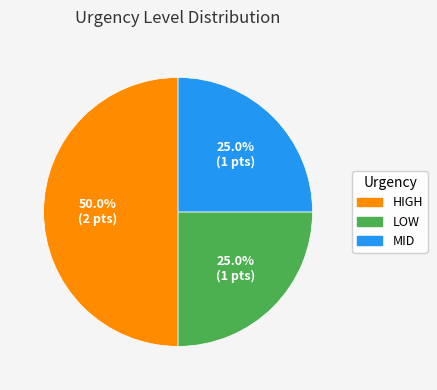

To the nearest percent, what portion does MID represent?

25%